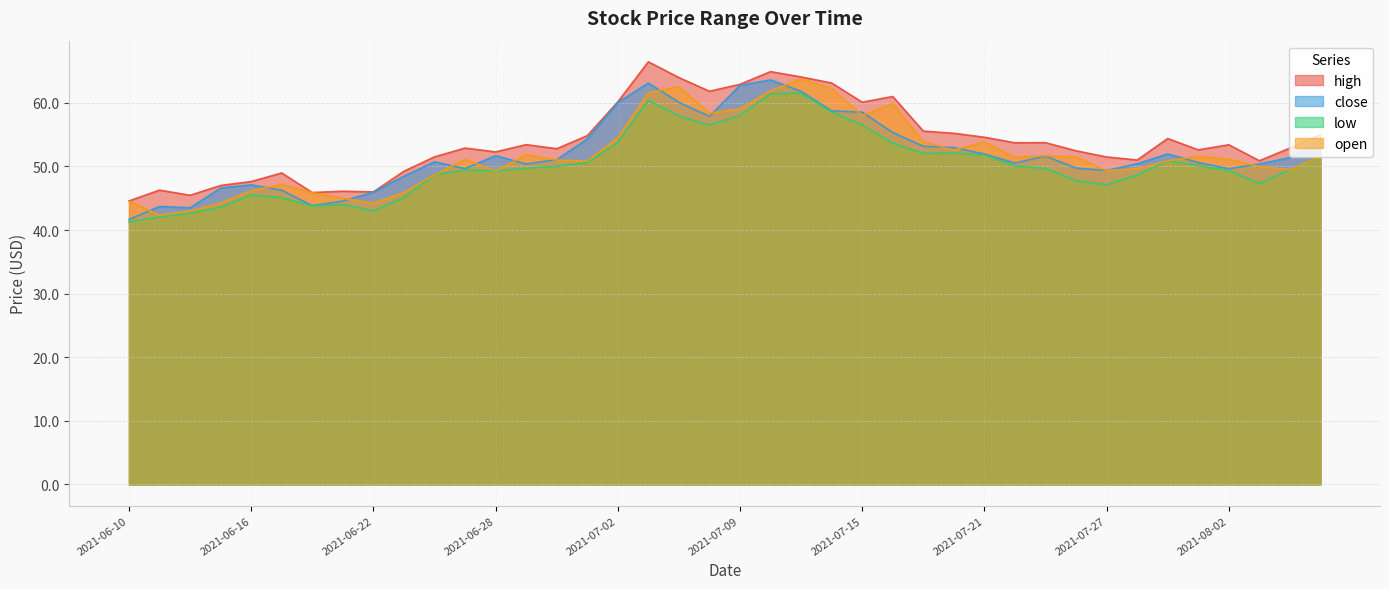

What is the label of the 34th point from the left?

2021-07-28